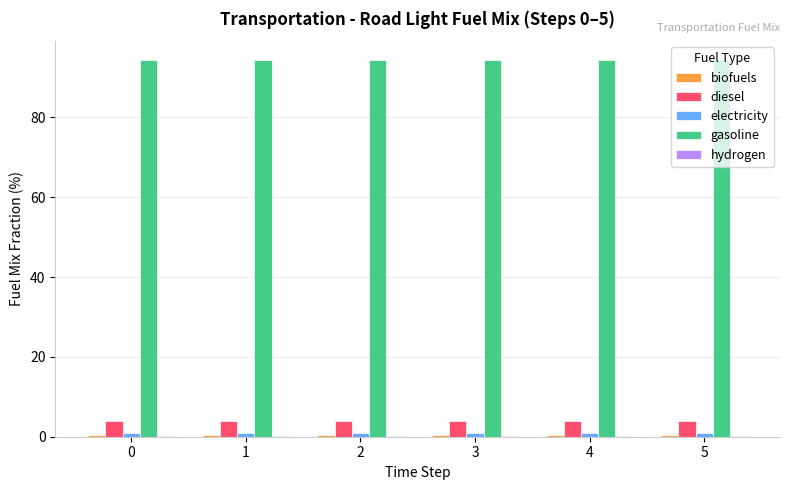

What is the highest value of the gasoline series?

94.4